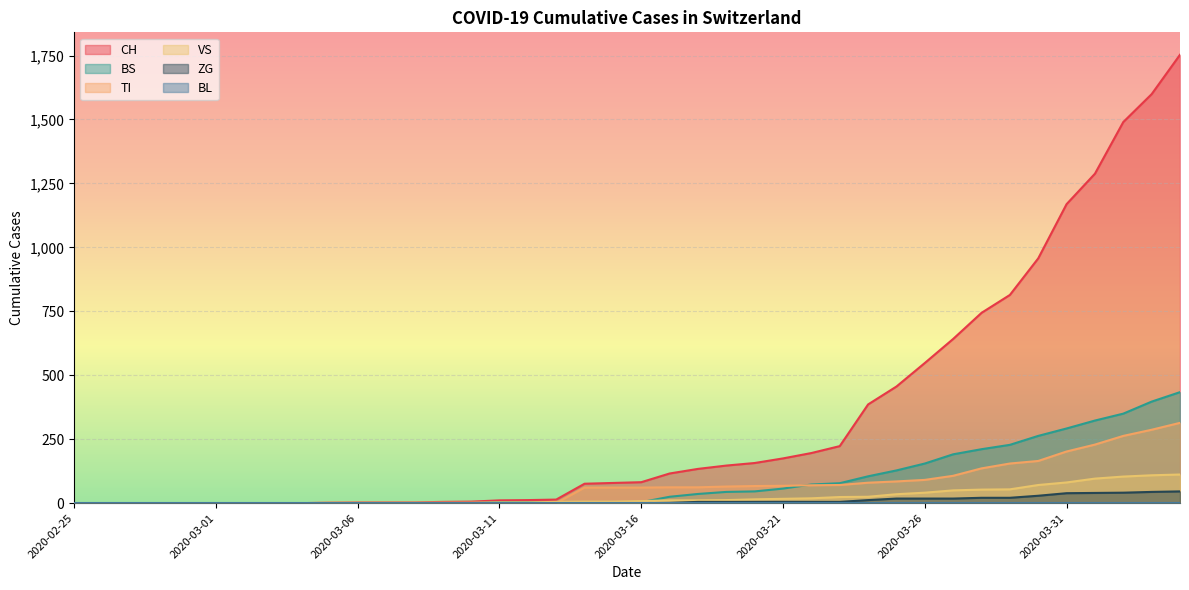

Which series has the widest spread of values?

CH